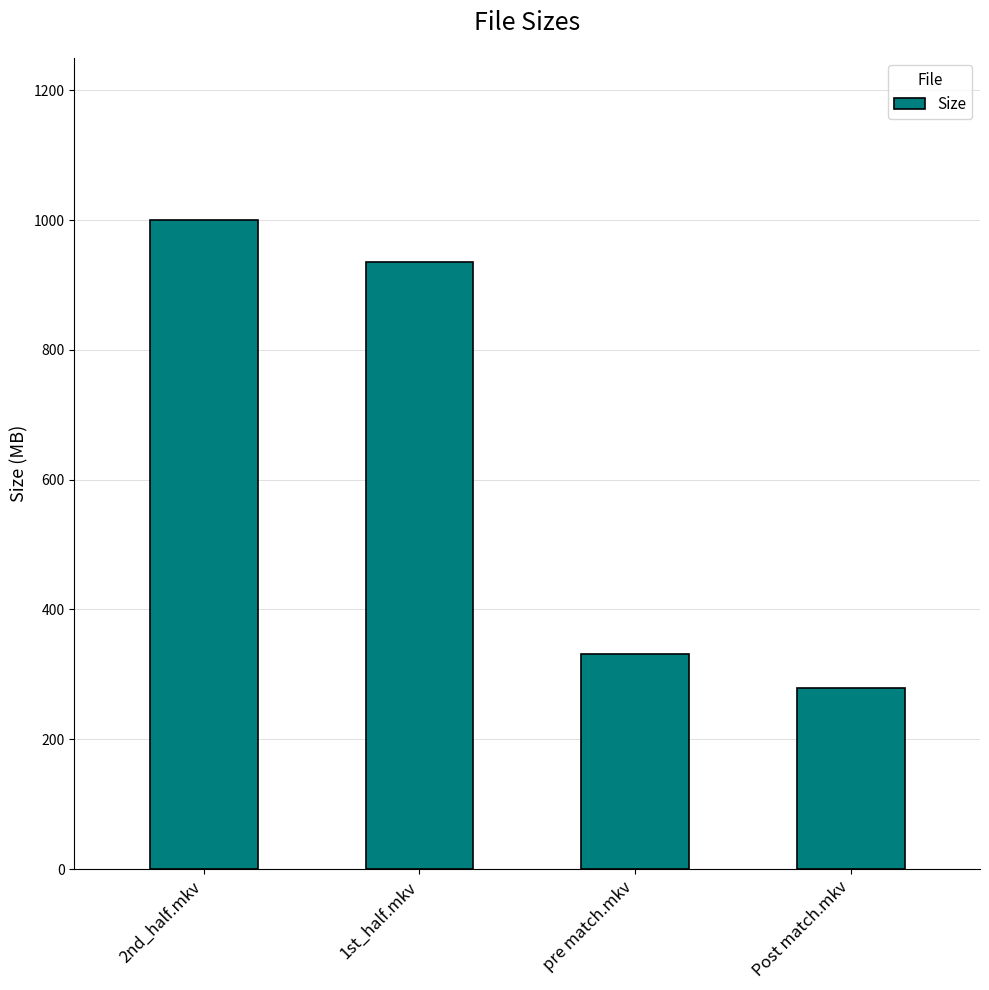

Rank the categories by value from highest to lowest.

2nd_half.mkv, 1st_half.mkv, pre match.mkv, Post match.mkv